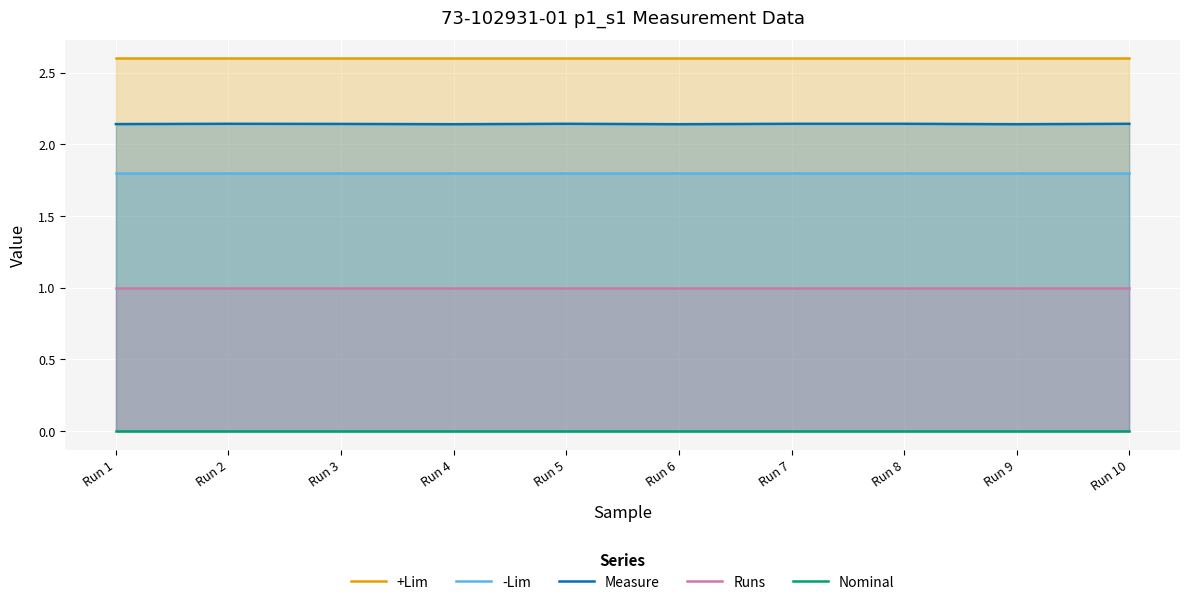

True or false: +Lim has more than 2 points higher than both neighbors.

False